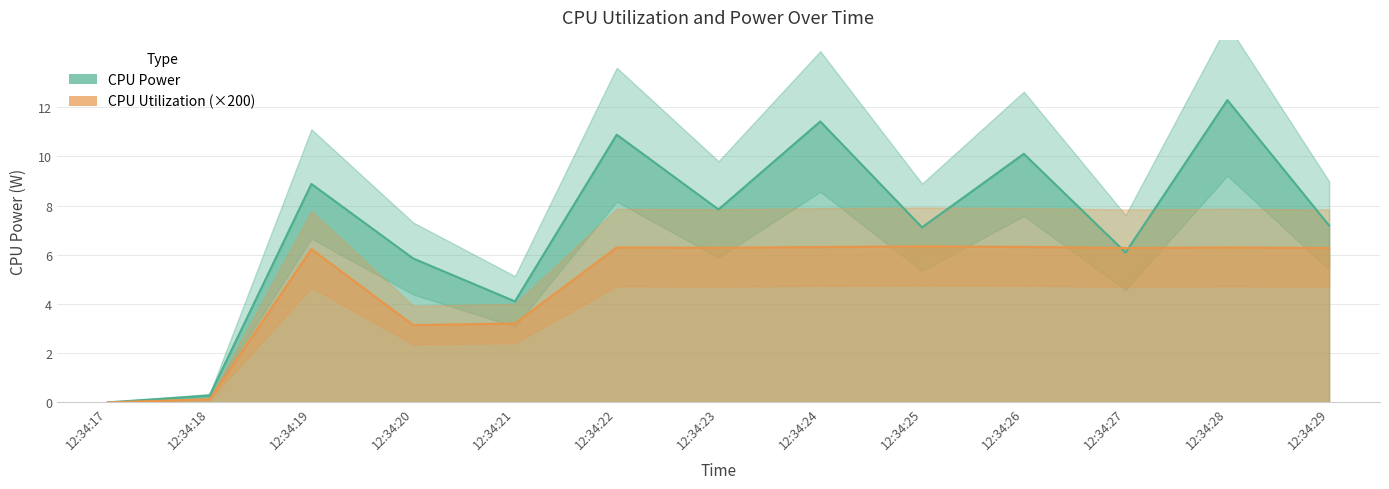

Read the CPU Utilization value at 12:34:23.

6.3